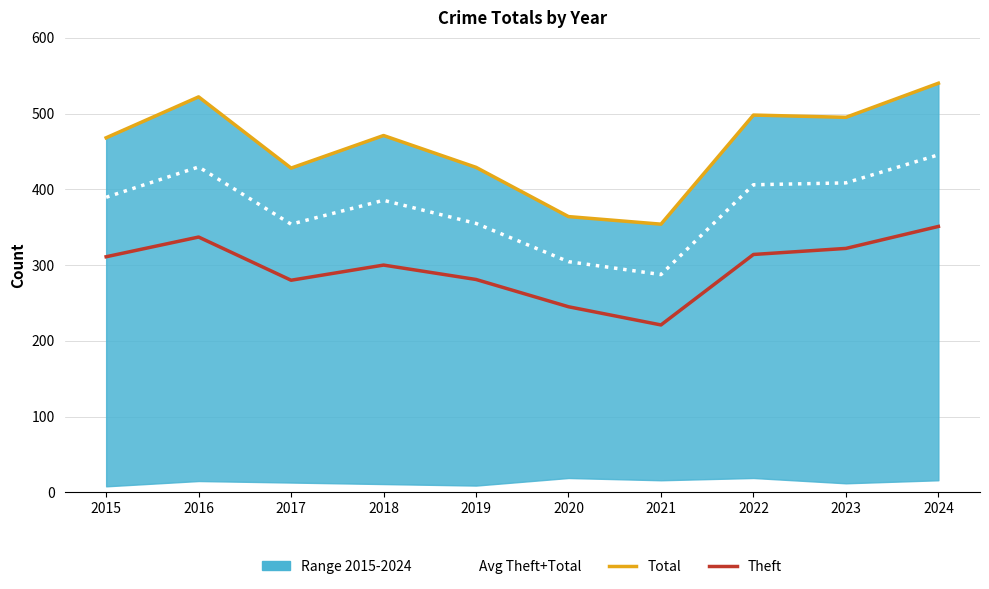

Does the chart have visible grid lines?

Yes